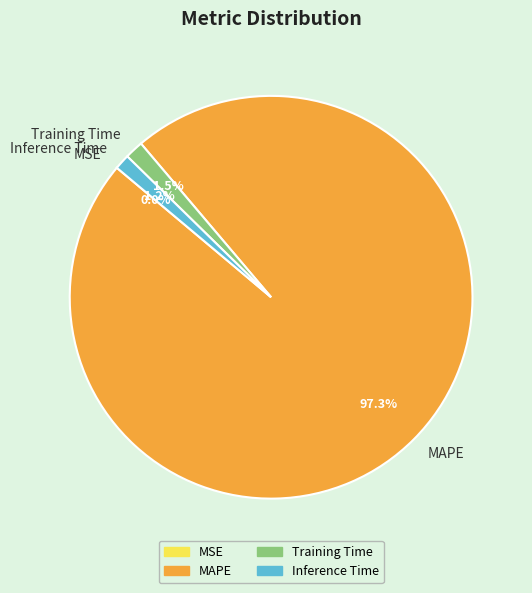

Does MAPE account for over 50% of the chart?

Yes